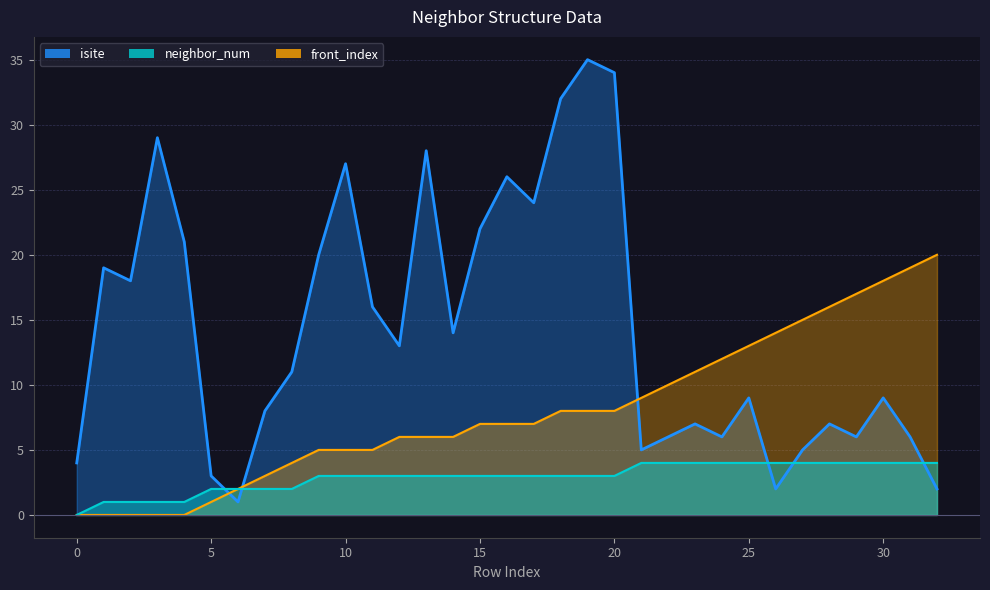

How many values in the front_index series exceed 7?

15